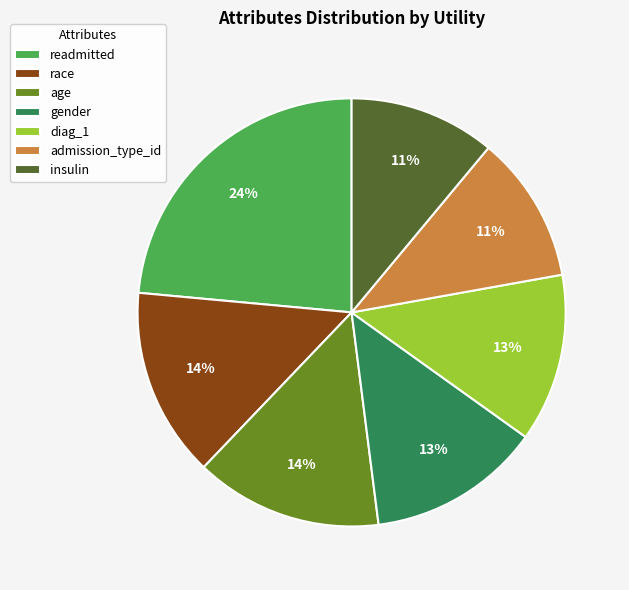

Which slice is the largest?

readmitted